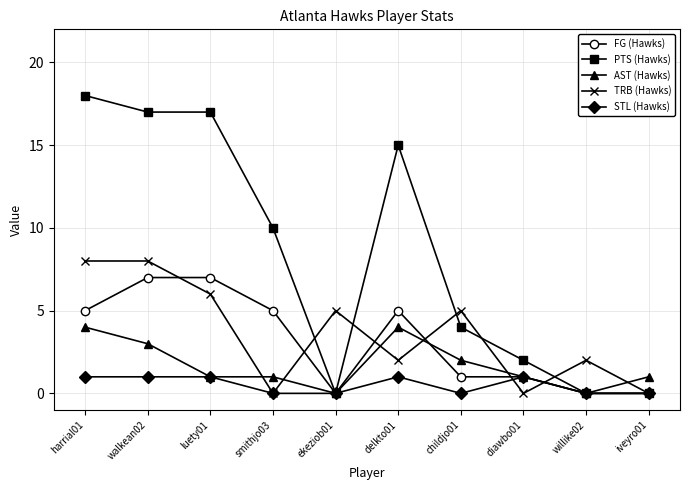

True or false: PTS (Hawks) has more than 2 interior local peaks.

False